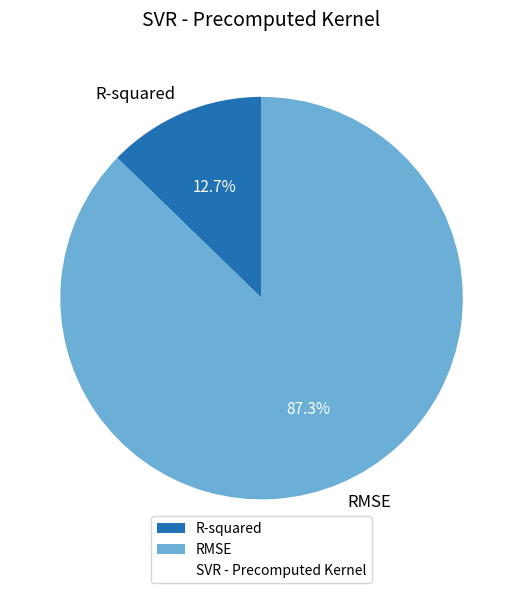

To the nearest percent, what is the average slice percentage?

50%